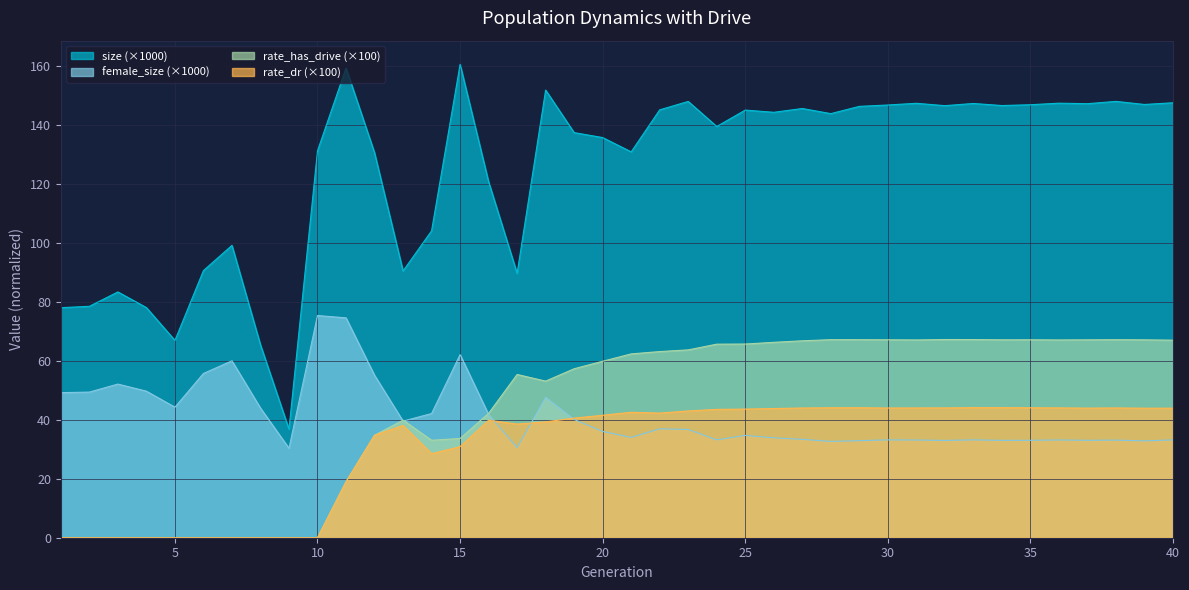

What value does the size series have at 32?

146.5